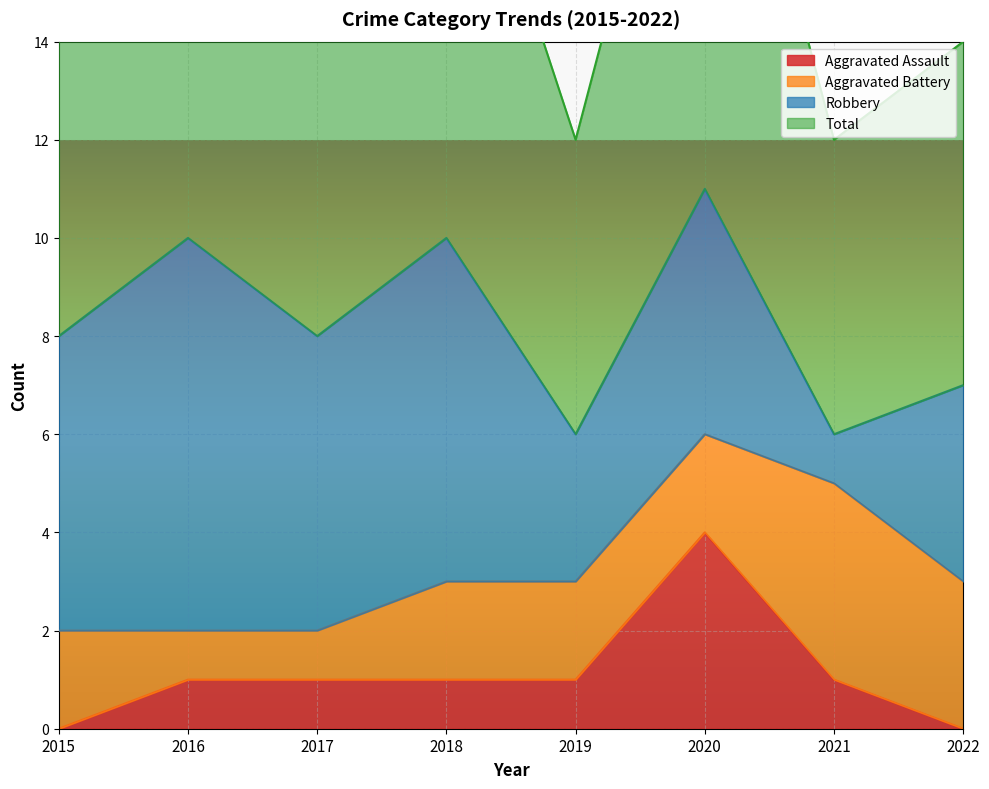

What is the sum of all Aggravated Assault values?

9